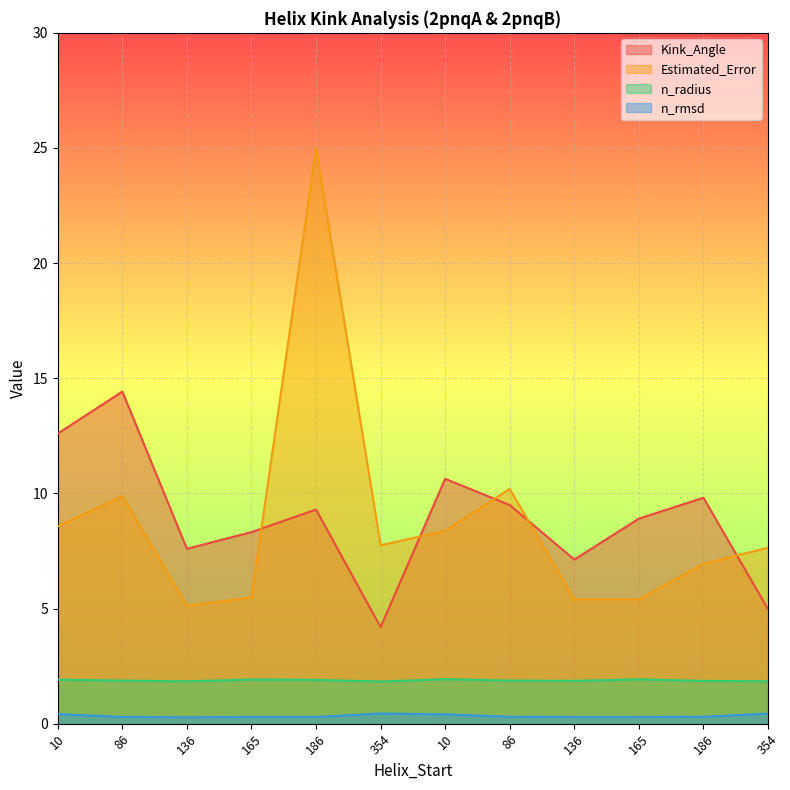

What is the sum of all Estimated_Error values?

105.7